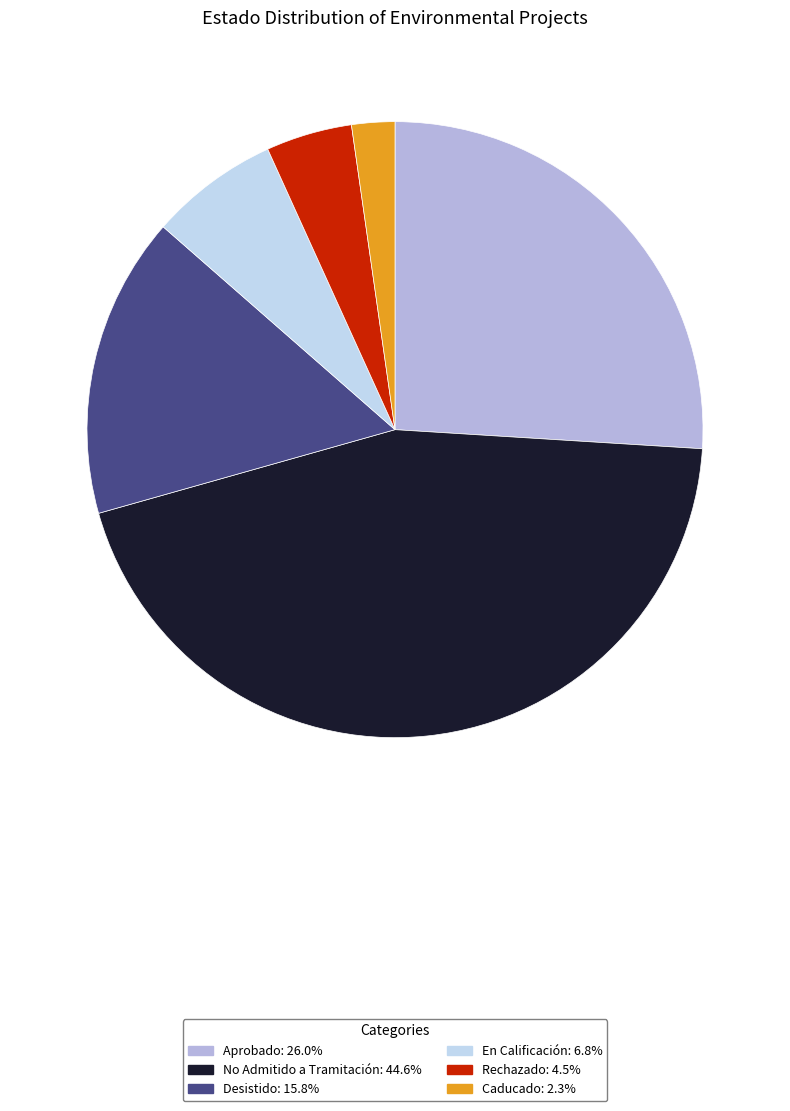

Do Aprobado and Rechazado together represent more than half of the pie?

No